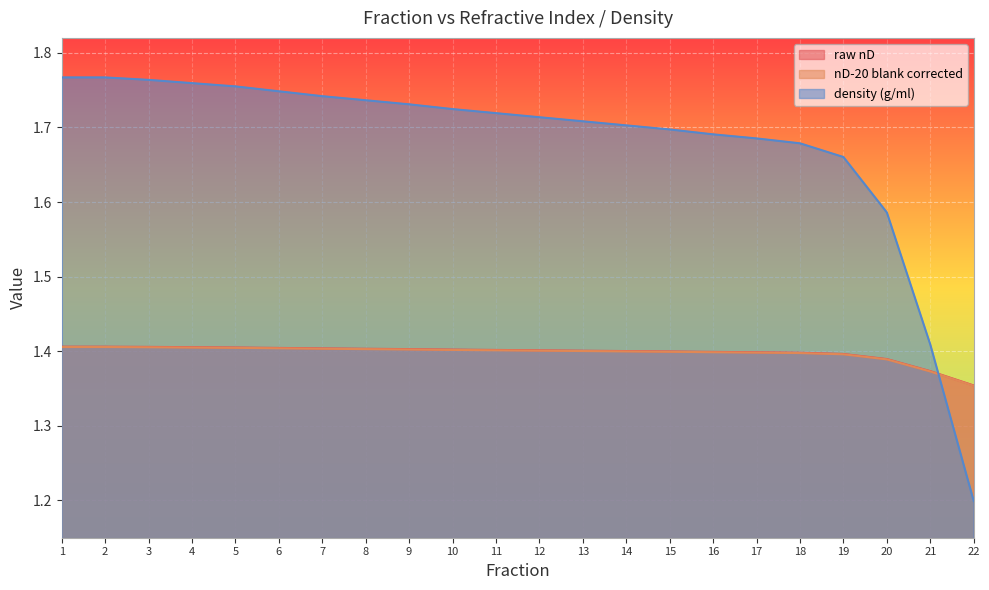

Which series has the widest spread of values?

density (g/ml)